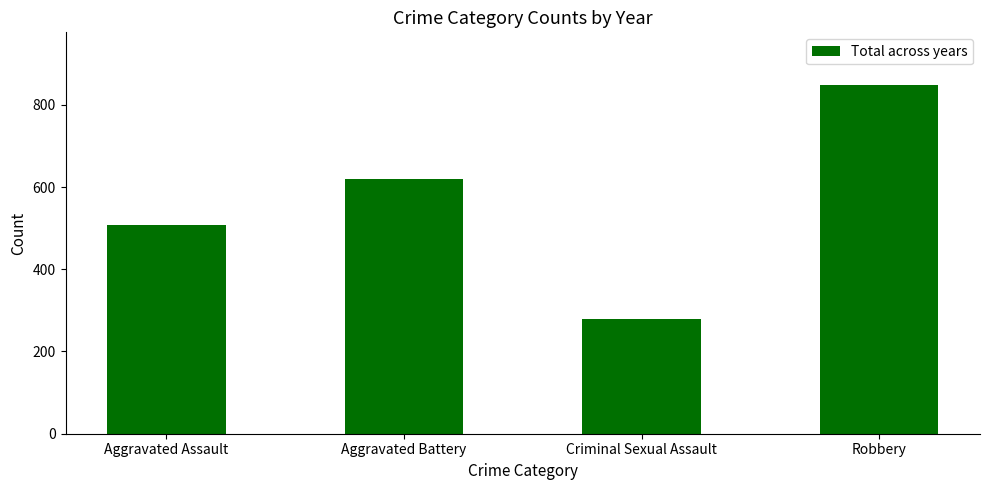

What is the label of the 1st bar from the left?

Aggravated Assault